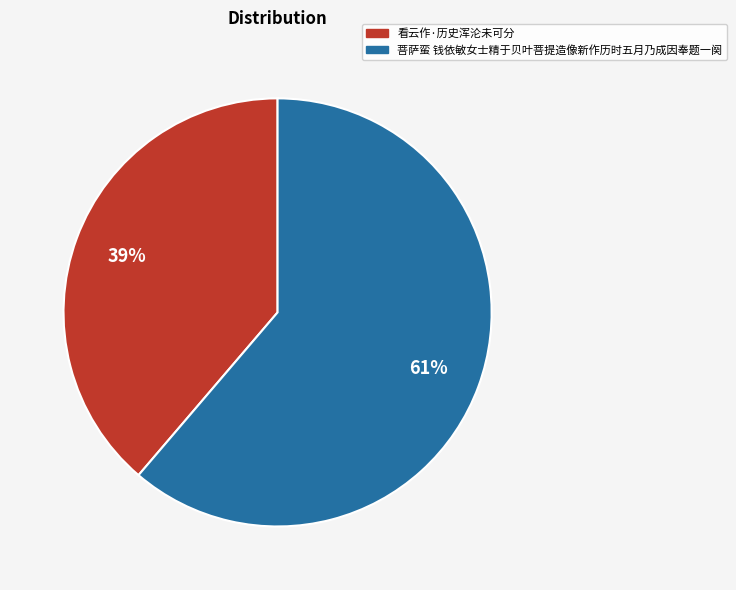

What is the ratio of the value at 菩萨蛮 钱依敏女士精于贝叶菩提造像新作历时五月乃成因奉题一阕 to the value at 看云作·历史浑沦未可分?

1.6